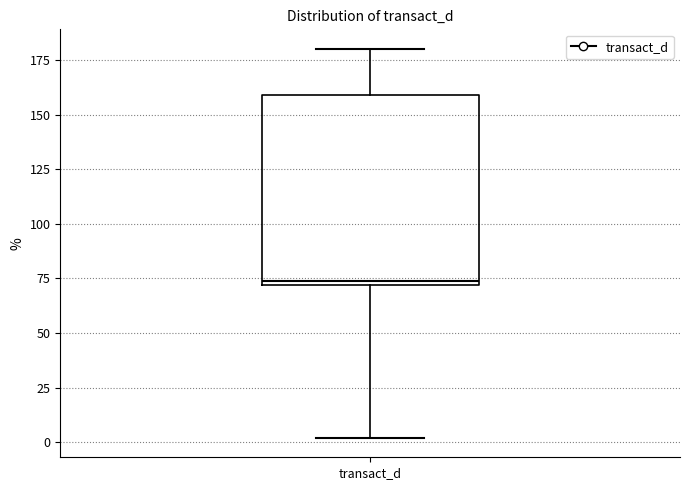

Transcribe this box plot: give where the median line is, the range the box spans, and where the two whiskers end, as read against the y-axis. The values are not printed on the chart, so give them approximately, as read against the axis.

median 75, box 70 to 160, whiskers 0 to 180